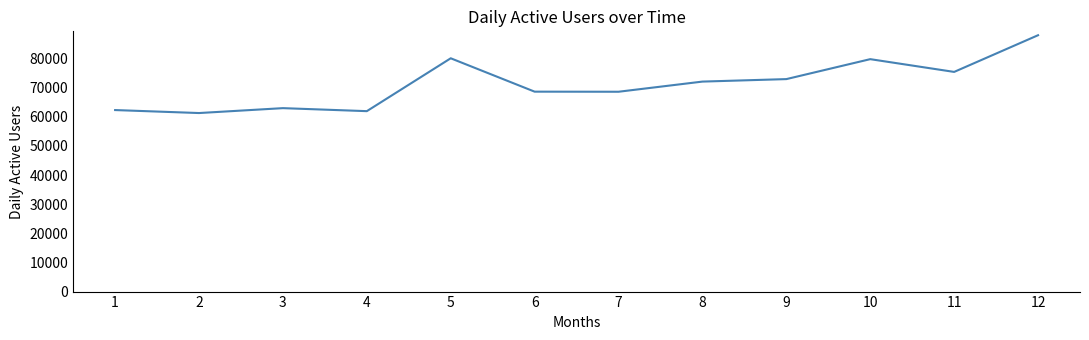

Does the chart display data point markers on the line(s)?

No